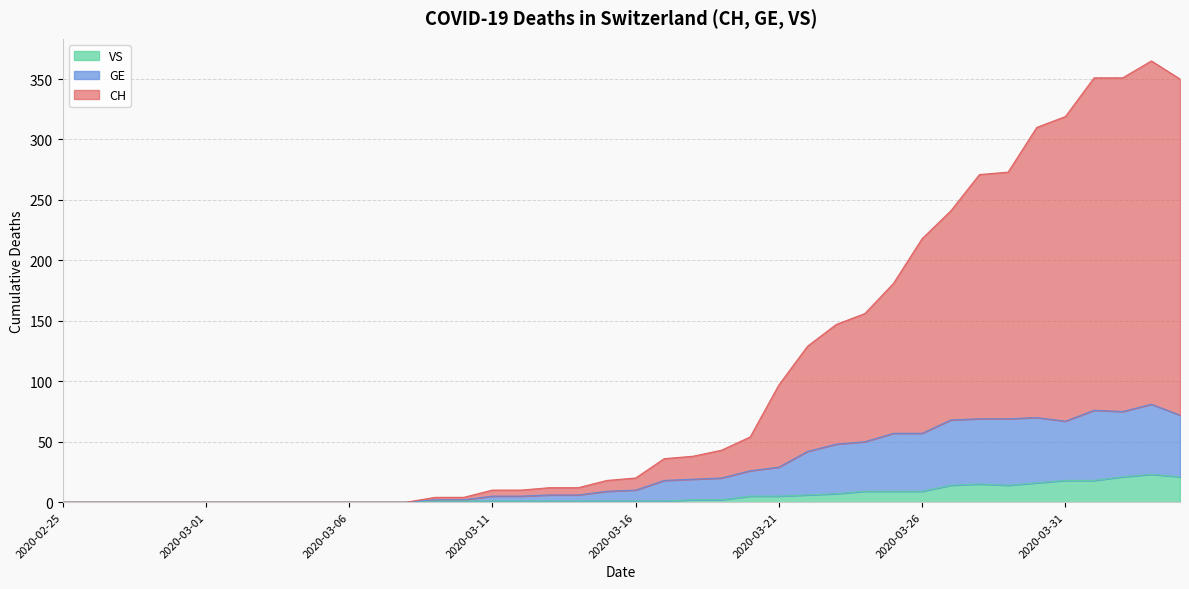

What is the label of the 16th point from the right?

2020-03-20